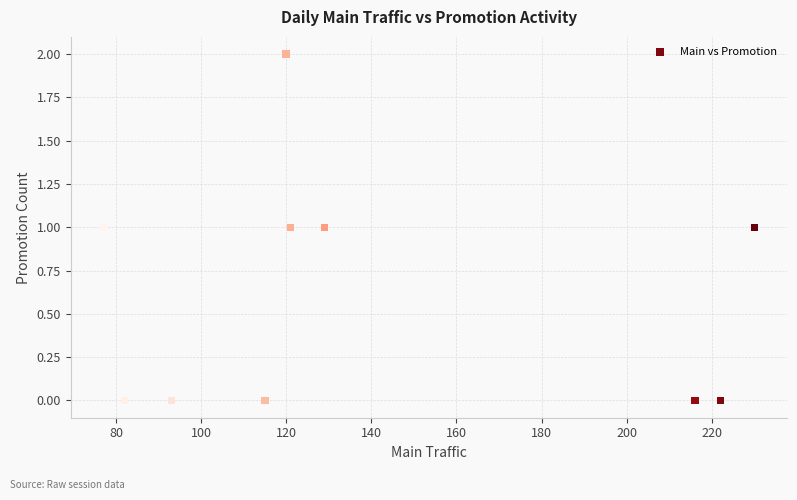

What is the average X value?

140